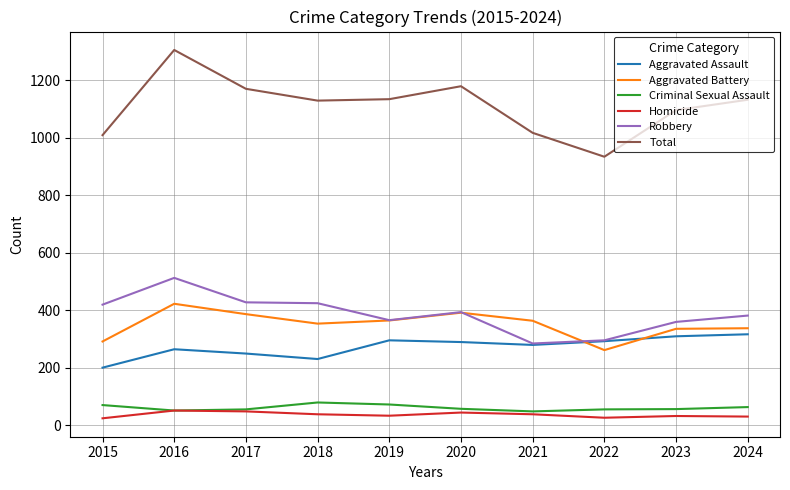

The value of Total at 2015 is 1633. True or false?

False